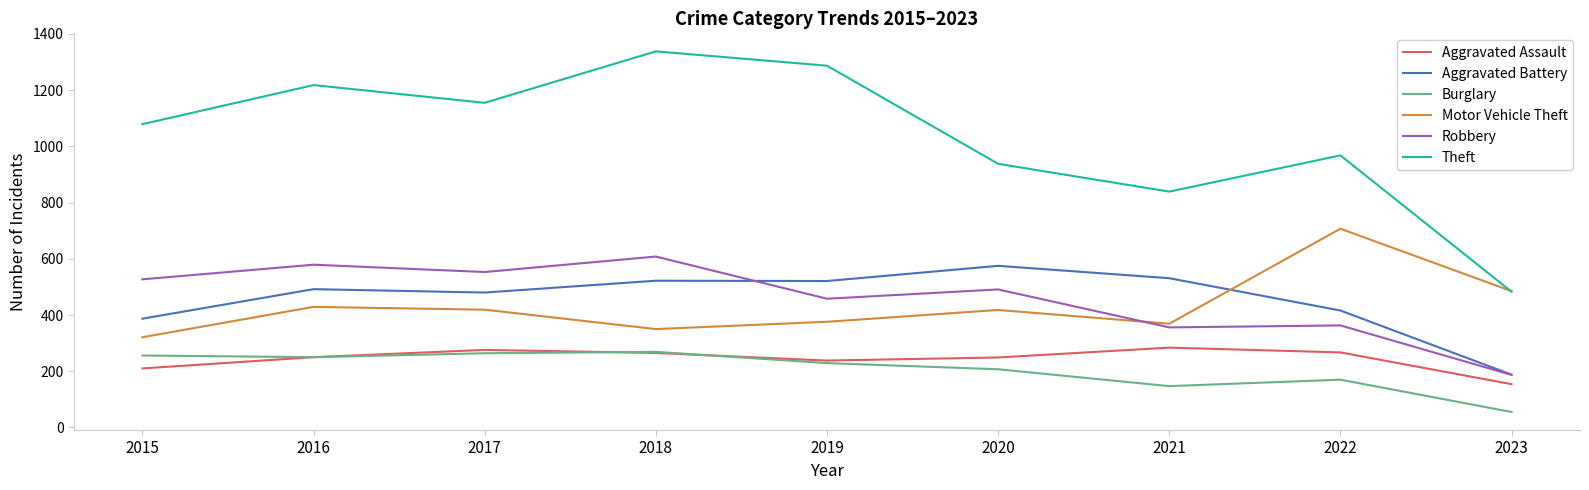

What is the sum of all Aggravated Assault values?

2193